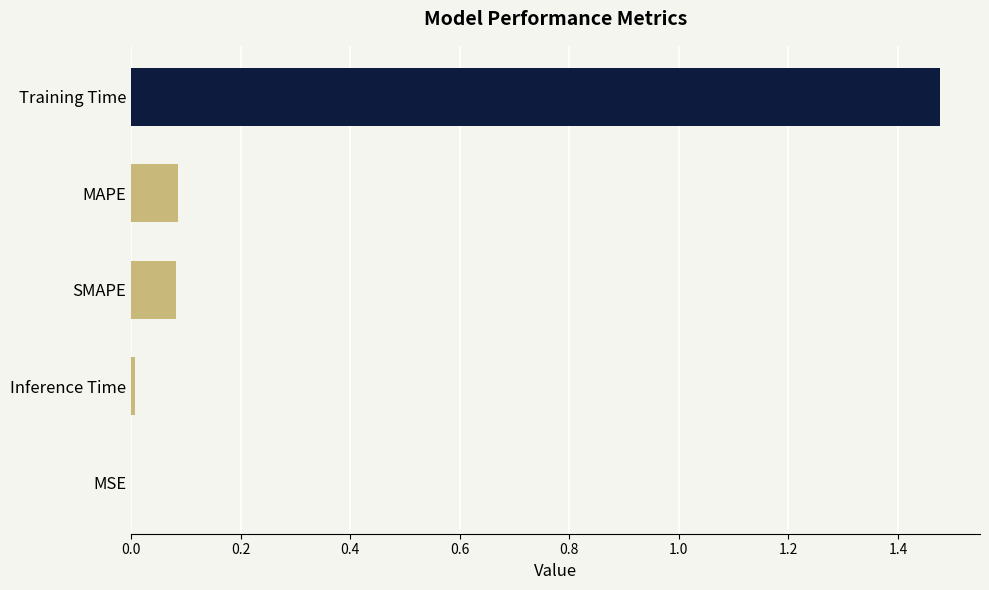

What is the change in value from Training Time to SMAPE?

-1.4